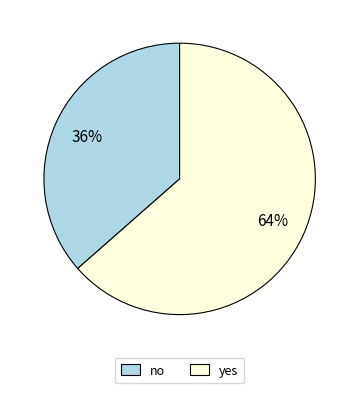

Between no and yes, which is larger?

yes